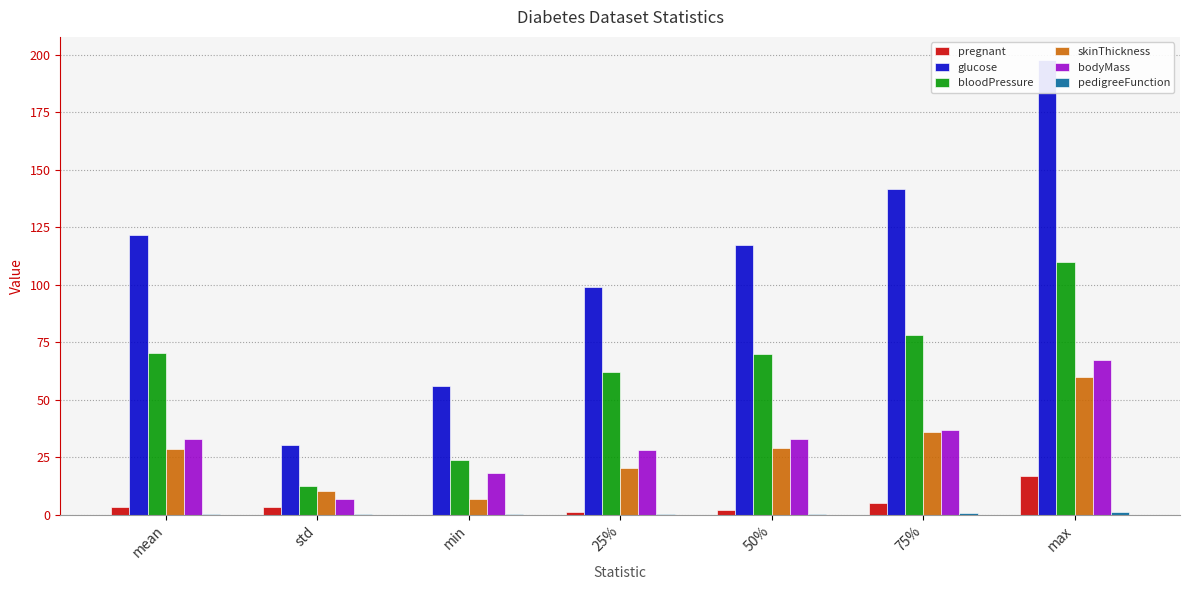

Between 25% and 75%, which series saw the biggest shift?

glucose